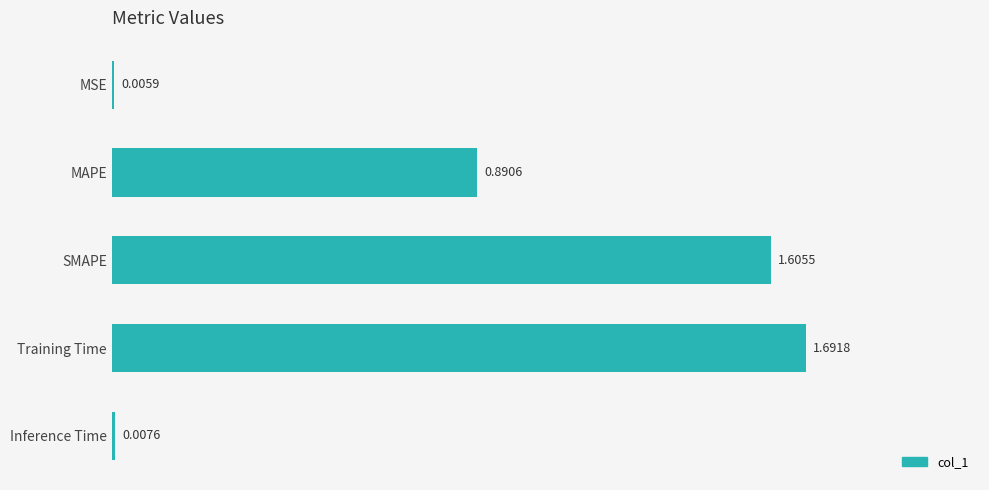

What is the sum of the values at SMAPE and MSE?

1.6